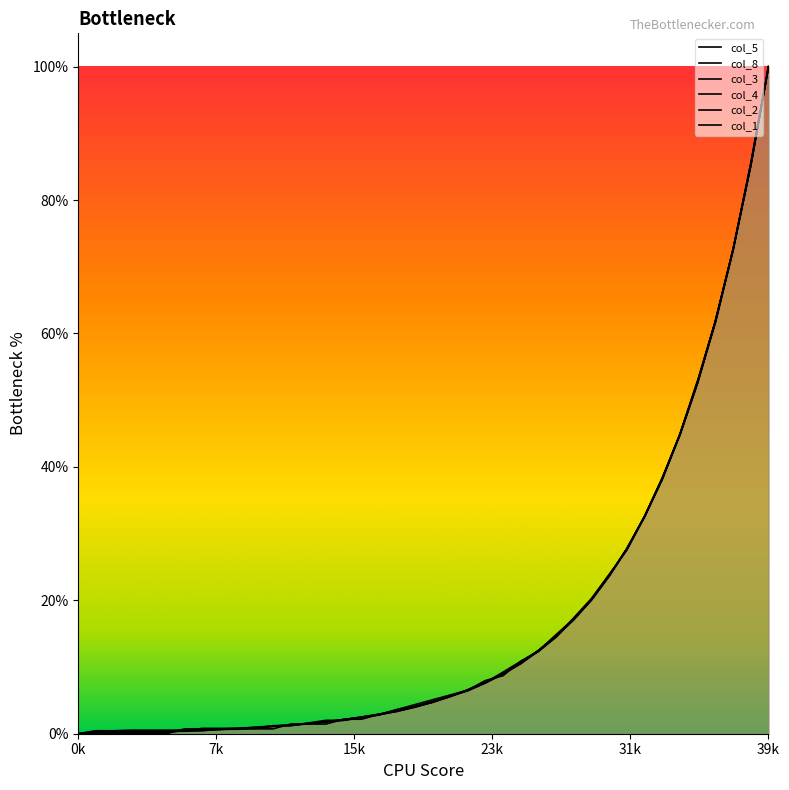

At which category does the chart reach its minimum across all series?

0k